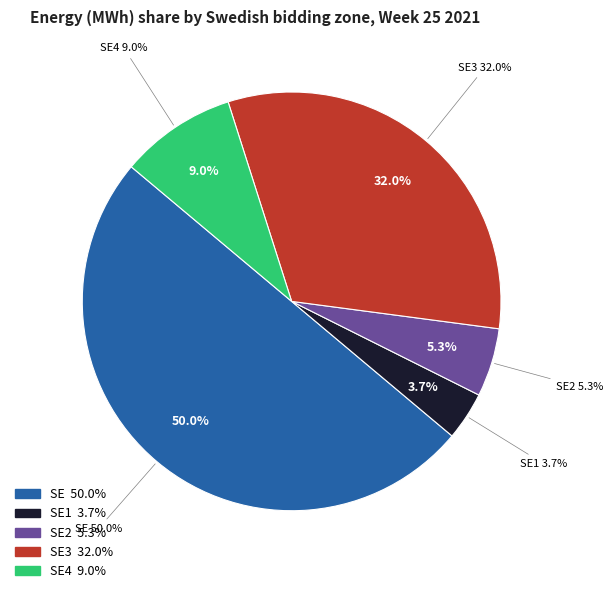

True or false: SE3 accounts for 26% of the total.

False